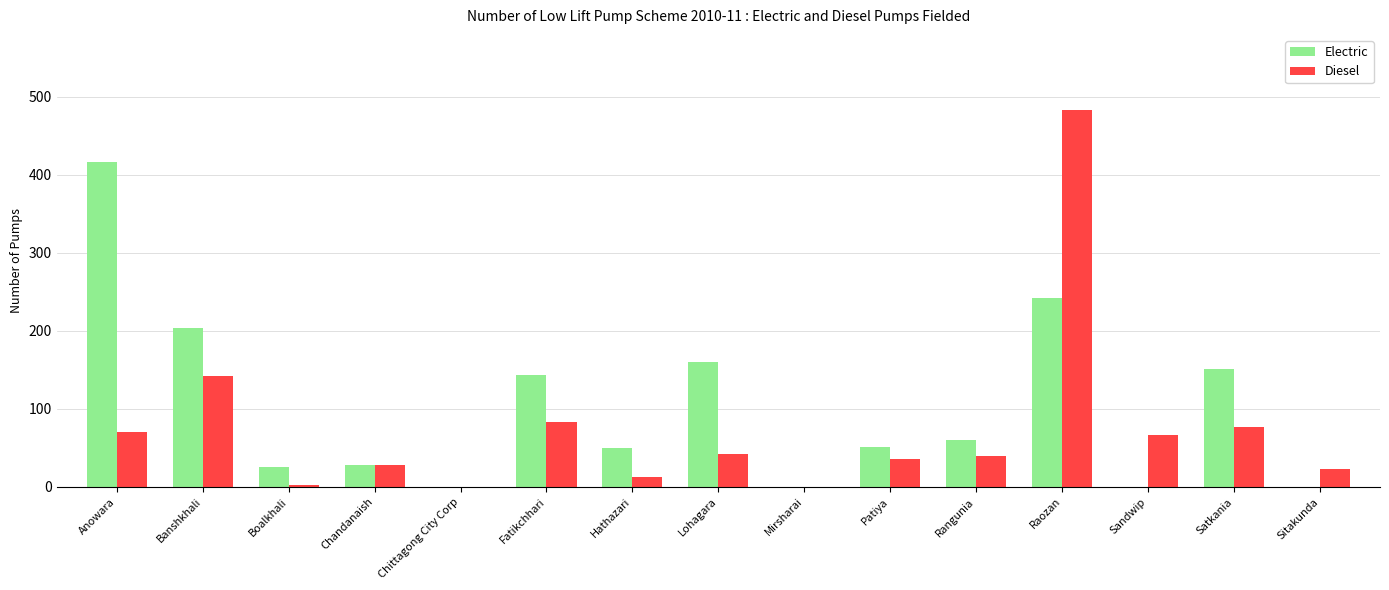

Is the value of Electric at Satkania greater than the value of Diesel at Lohagara?

Yes